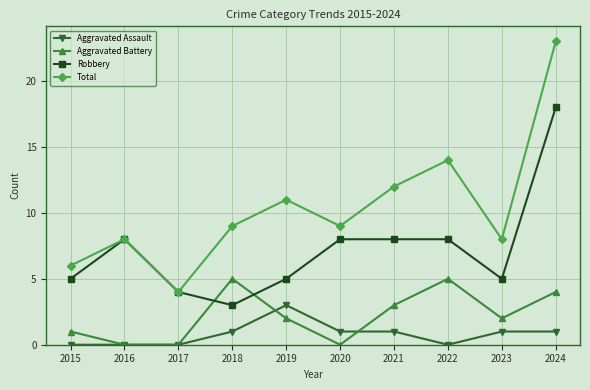

True or false: Total has more than 2 points higher than both neighbors.

True